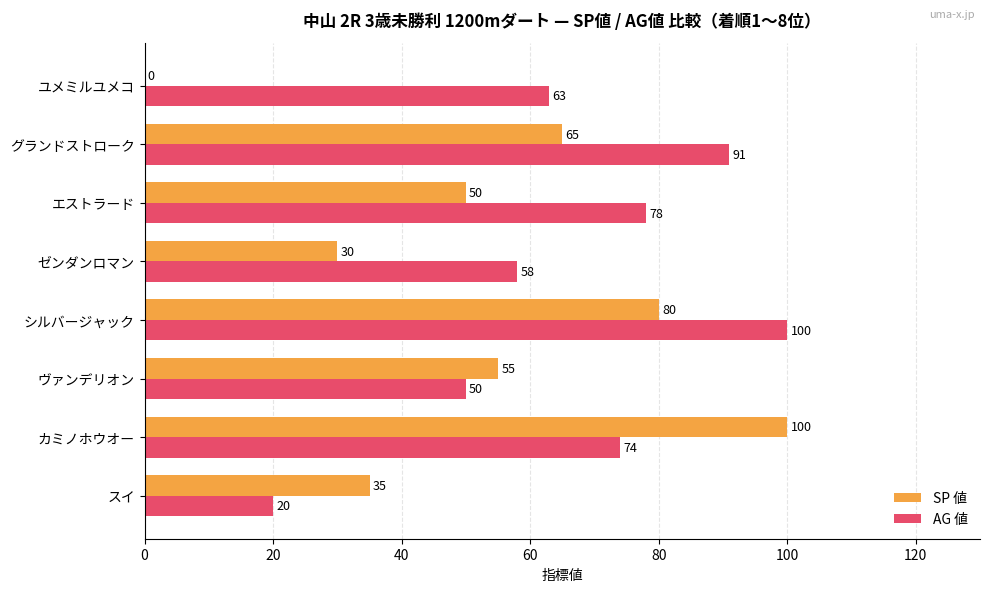

Which series has the largest total across all categories?

AG 値